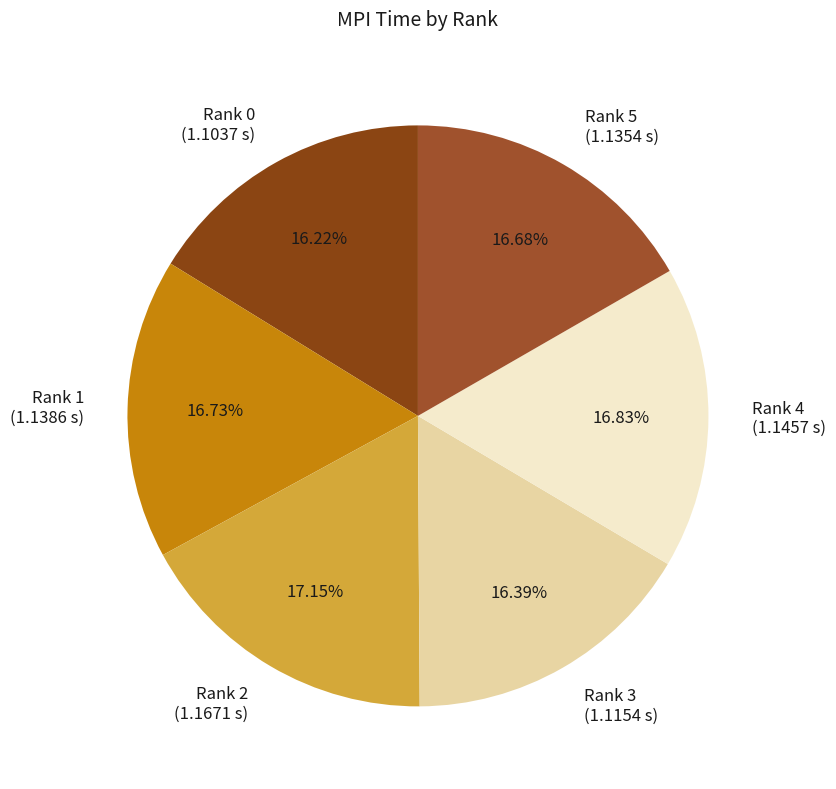

How many slices are in this pie chart?

6